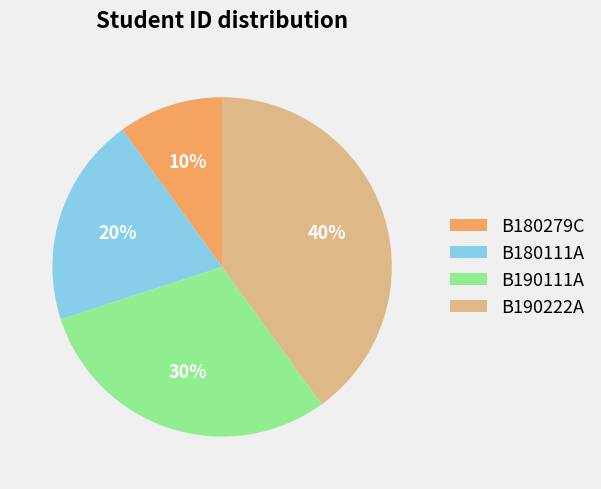

Which slice is the smallest?

B180279C